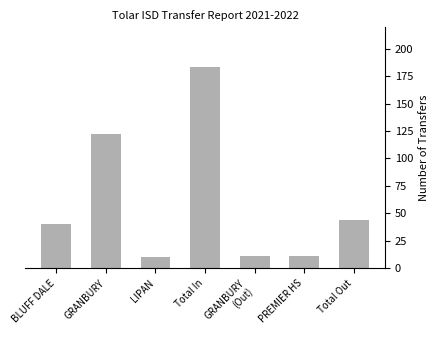

Count the number of data series in this chart.

1